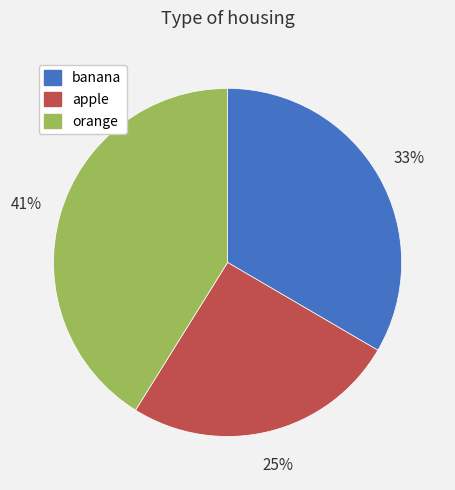

Do banana and orange together represent more than half of the pie?

Yes